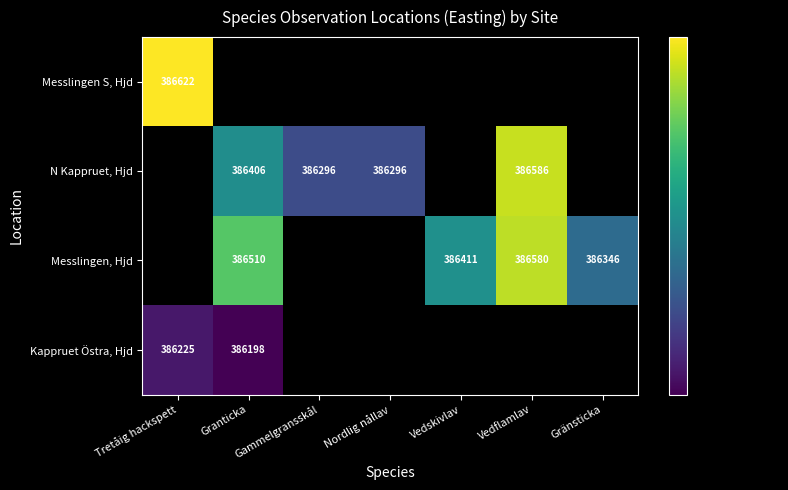

How many values in the N Kappruet, Hjd series exceed 386585?

1